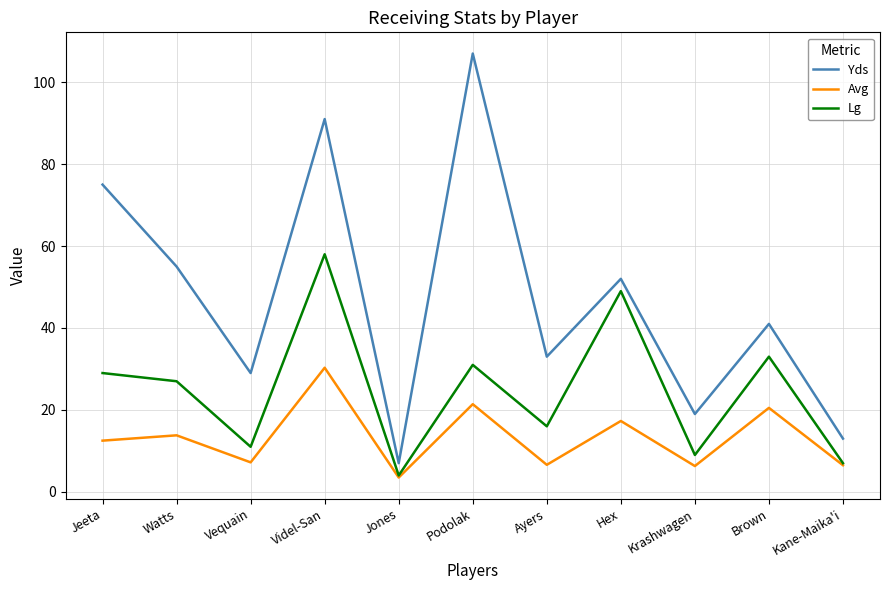

The Lg series shows 7.0 at Kane-Maika'i. True or false?

True